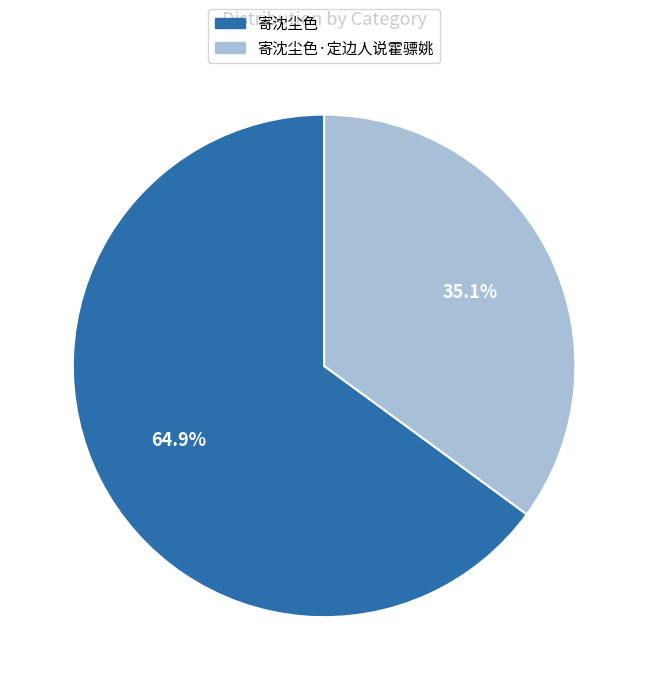

Between 寄沈尘色 and 寄沈尘色·定边人说霍骠姚, which is larger?

寄沈尘色